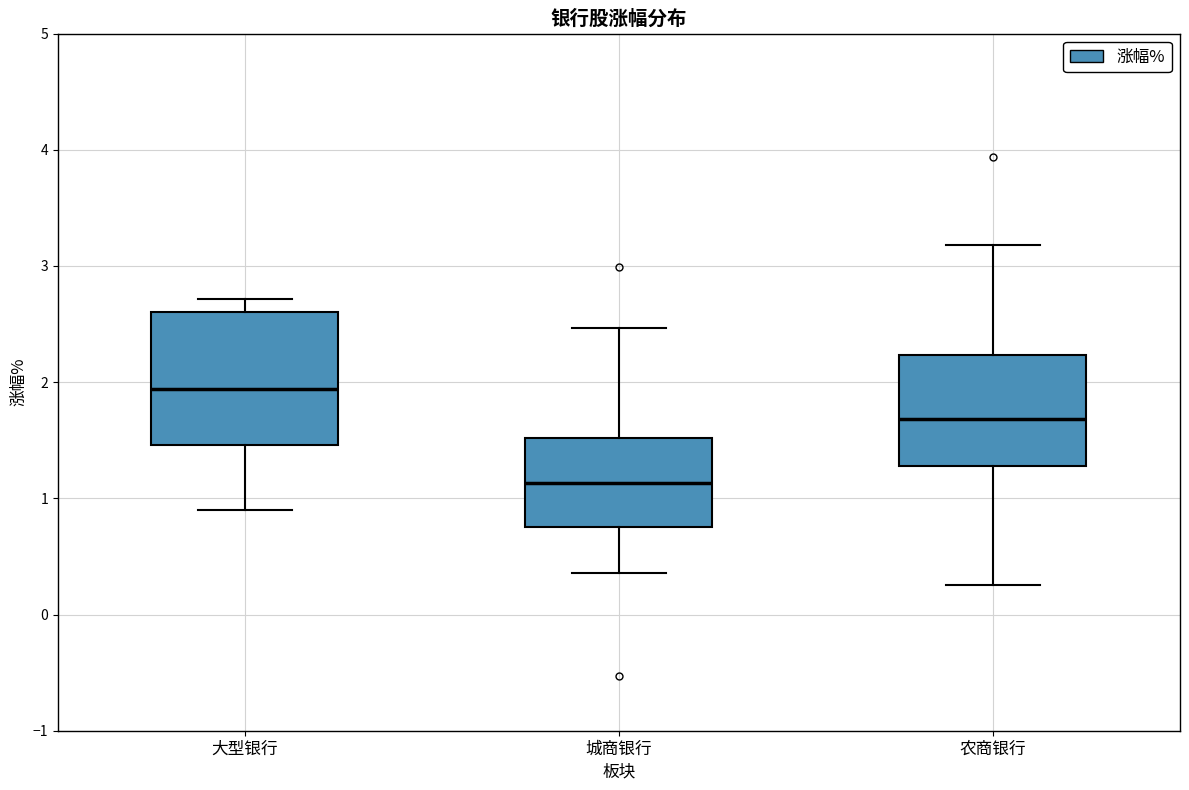

Reading left to right, read every box against the y-axis: the position of its median line, the range the box covers, and the ends of its whiskers. The values are not printed on the chart, so give them approximately, as read against the axis.

大型银行: median 1.9, box 1.5 to 2.6, whiskers 0.9 to 2.7
城商银行: median 1.1, box 0.8 to 1.5, whiskers 0.4 to 2.5
农商银行: median 1.7, box 1.3 to 2.2, whiskers 0.3 to 3.2